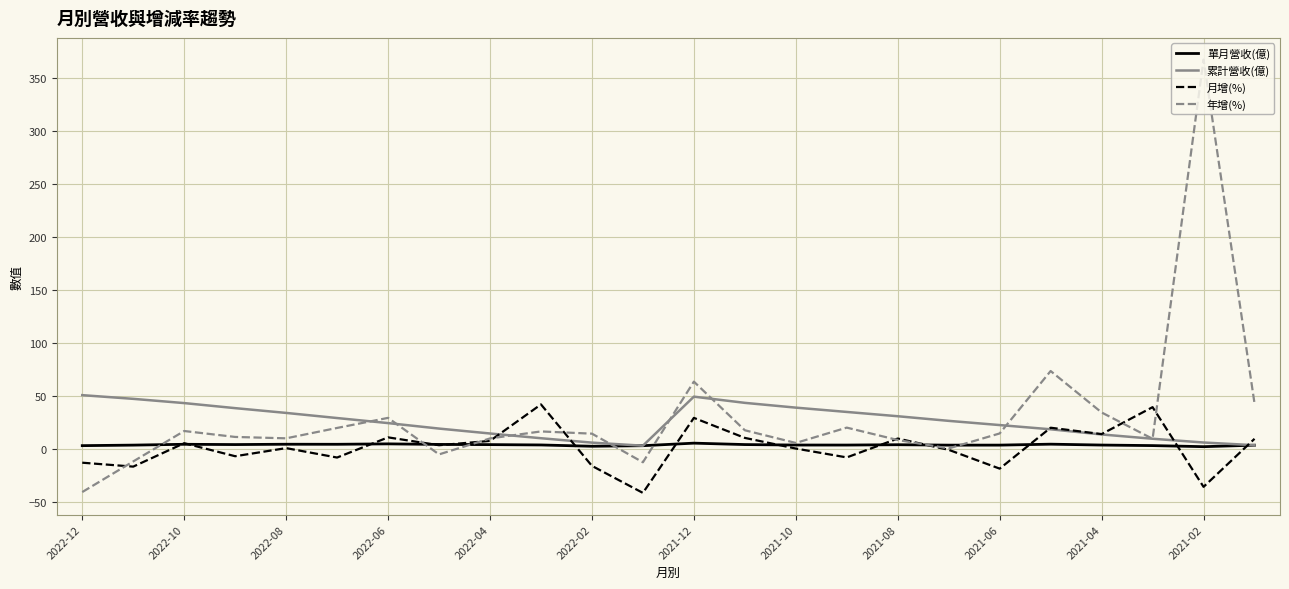

How many categories are shown in the chart?

24